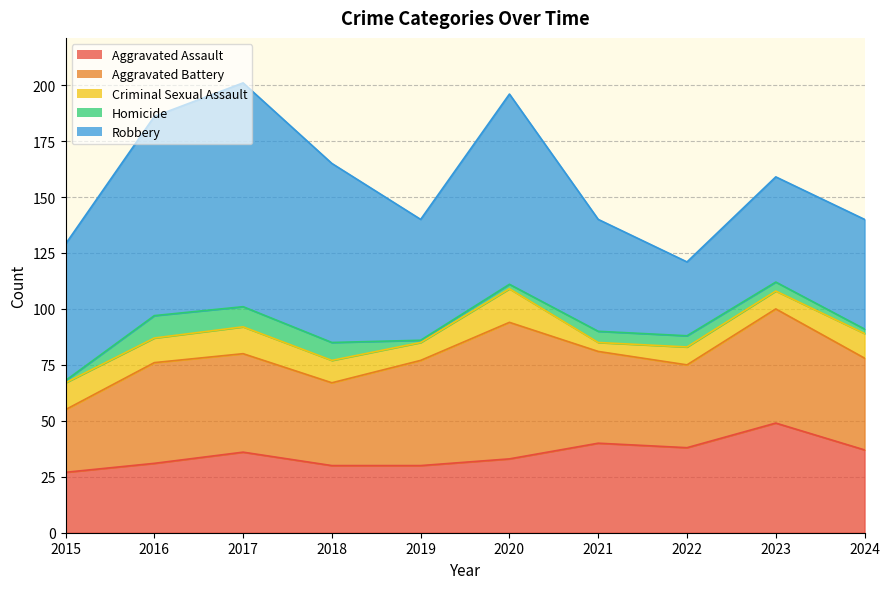

What is the difference between the highest and lowest values at 2017?

91